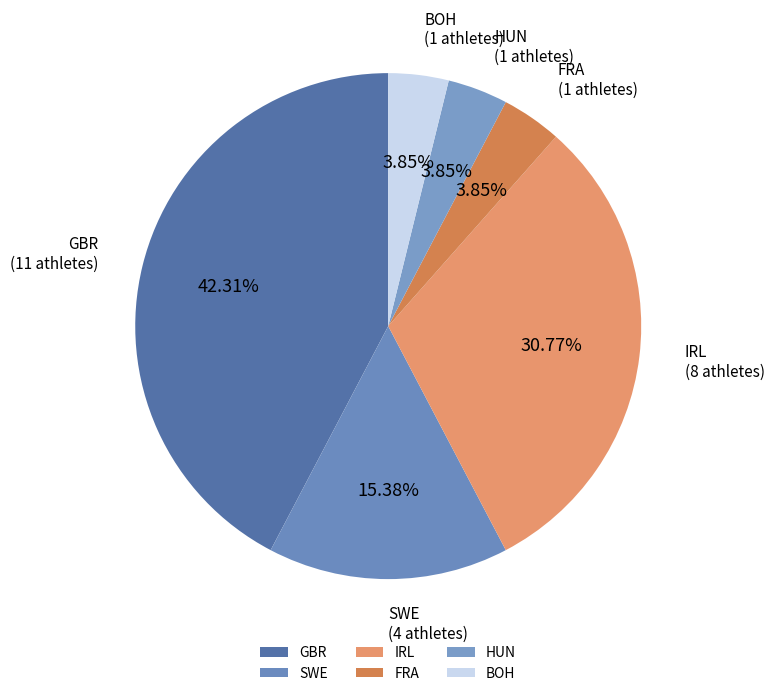

Is the sum of IRL and BOH greater than half?

No